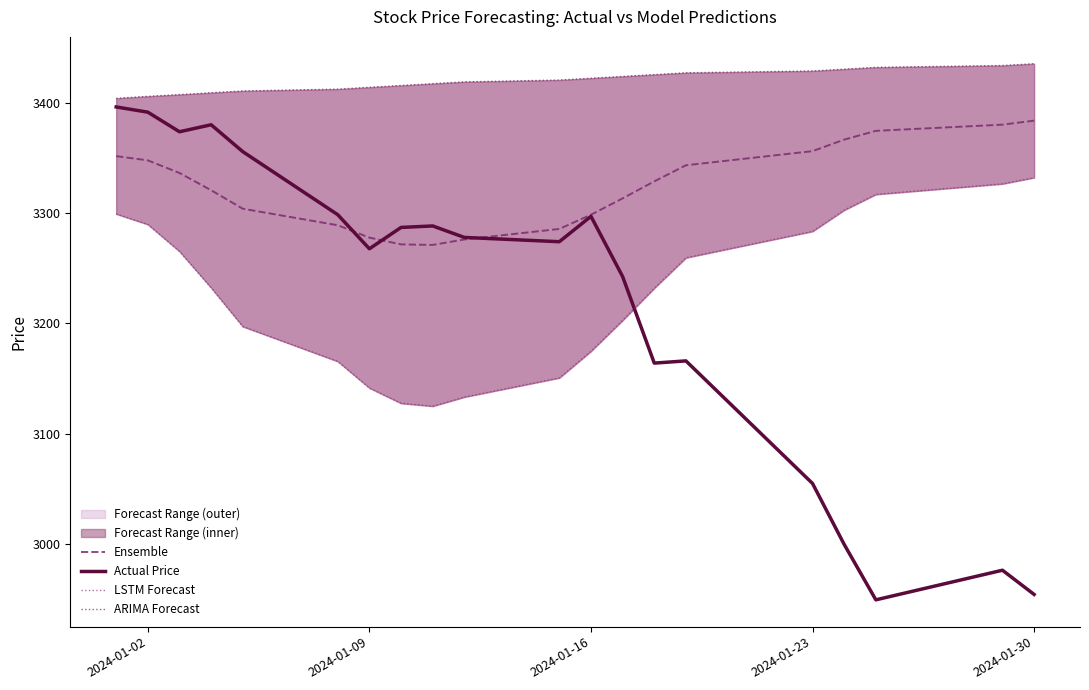

Is it true that Ensemble equals 5745.4 at 2024-01-23?

False